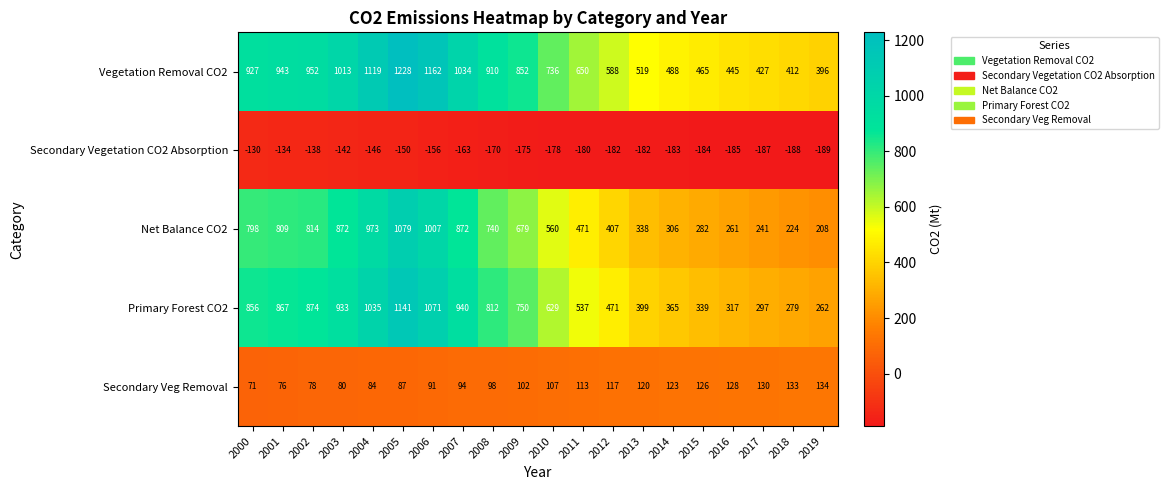

At which category does the chart reach its minimum across all series?

2019